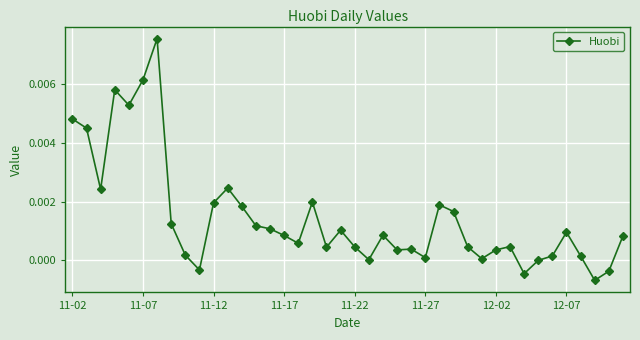

True or false: the data has more than 2 interior local peaks.

True